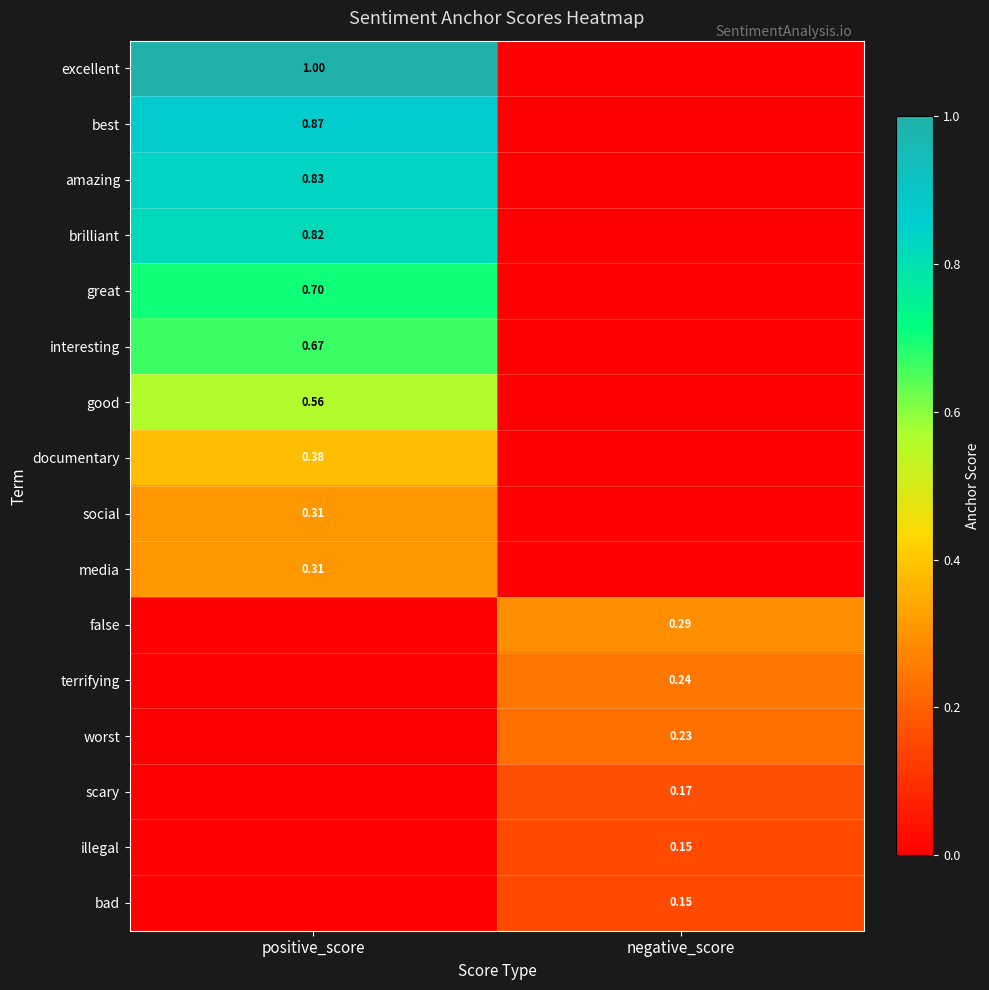

Is the value of terrifying at negative_score greater than the value of bad at negative_score?

Yes